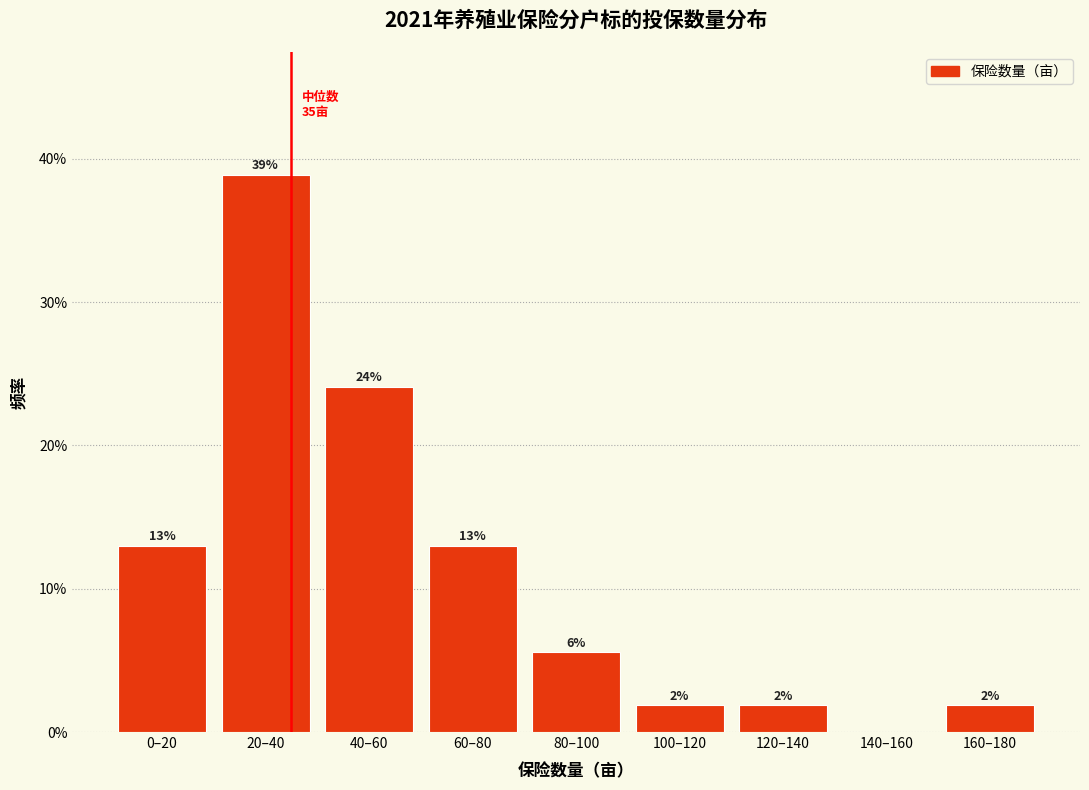

Are the bars horizontal?

No